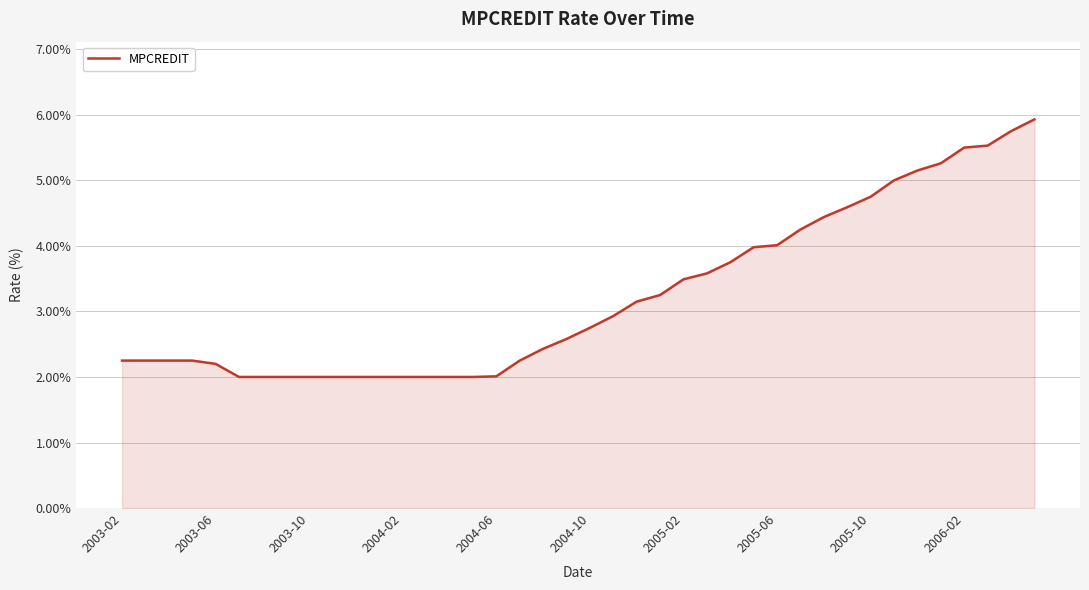

What is the greatest value displayed?

5.9